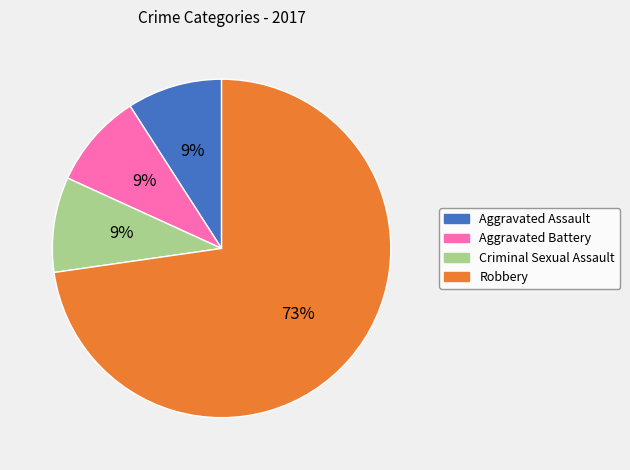

Count the number of slices in the pie.

4